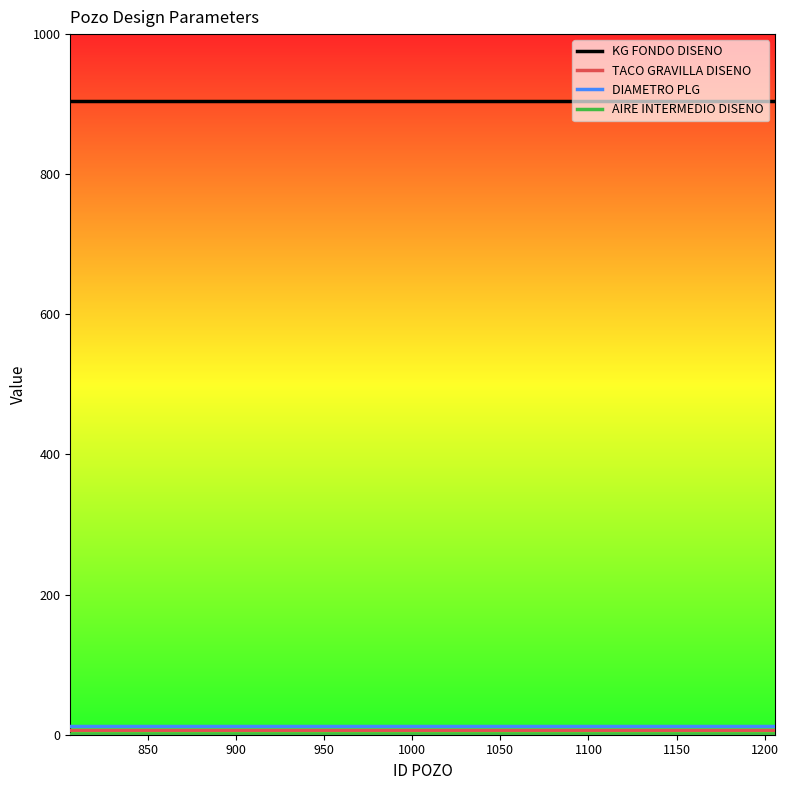

Does the chart display data point markers on the line(s)?

No